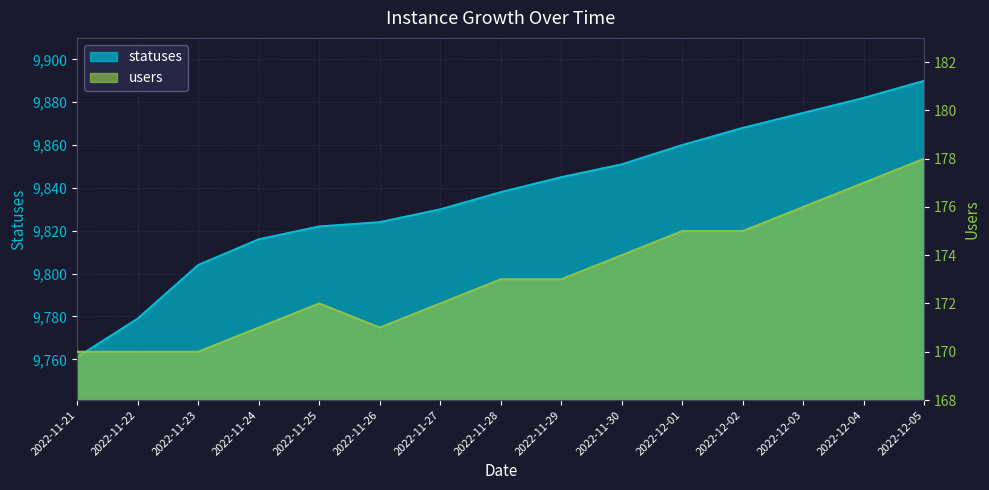

Count the users values in the range 171 to 175.

9